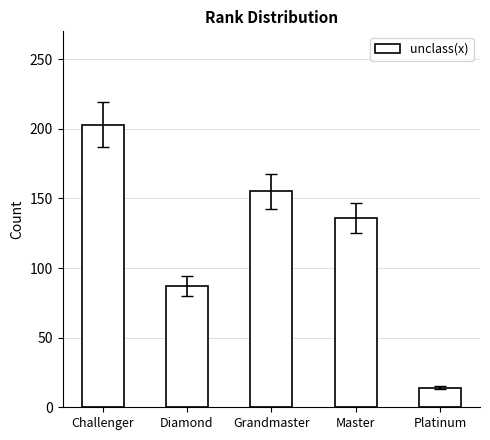

Which has a higher value, Grandmaster or Diamond?

Grandmaster